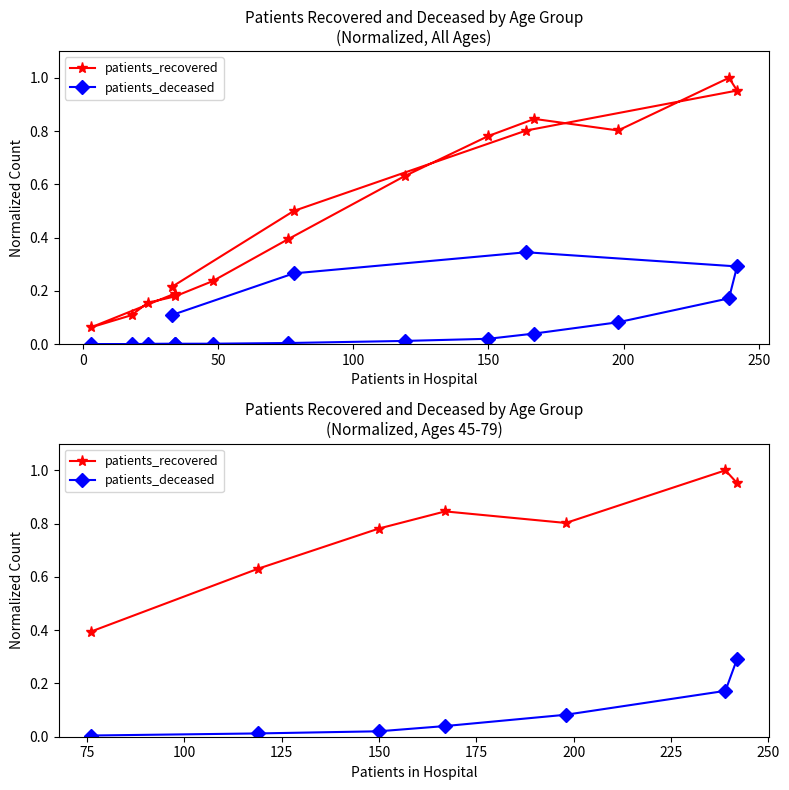

What are all the series names shown in the legend?

patients_recovered, patients_deceased